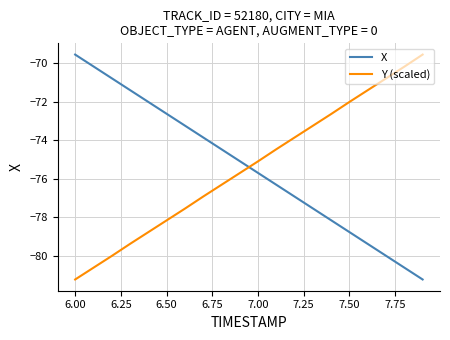

Reading left to right, extract all data points from this chart.

X: -69.5	-70.2	-70.8	-71.4	-72.0	-72.6	-73.2	-73.9	-74.5	-75.1	-75.7	-76.3	-76.9	-77.5	-78.2	-78.8	-79.4	-80.0	-80.6	-81.2
Y (scaled): -81.2	-80.6	-80.0	-79.4	-78.8	-78.2	-77.6	-76.9	-76.3	-75.7	-75.1	-74.5	-73.9	-73.2	-72.6	-72.0	-71.4	-70.8	-70.2	-69.5